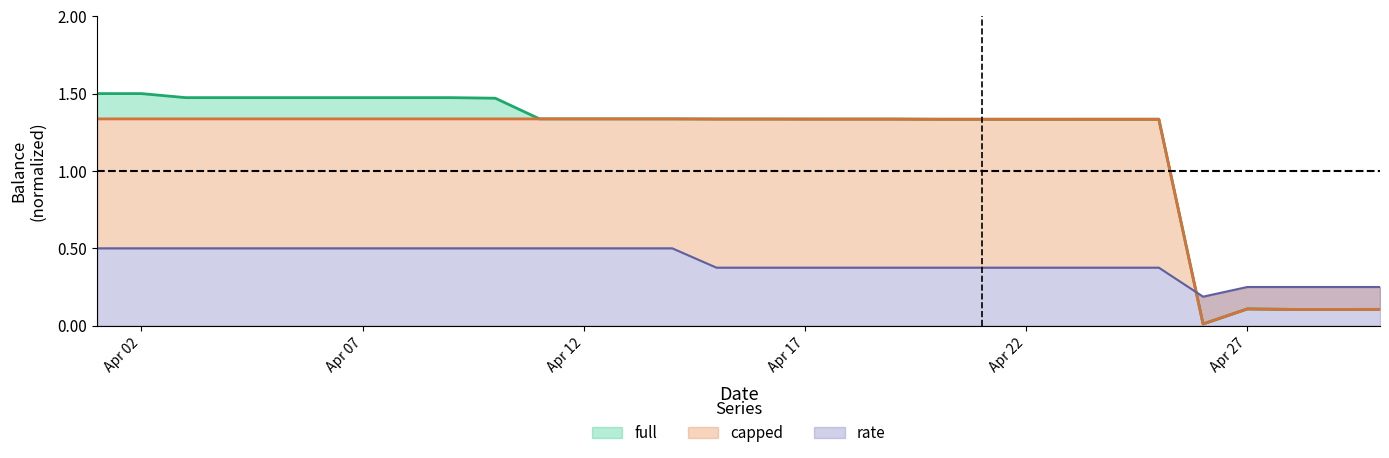

What are all the series names shown in the legend?

full, capped, rate